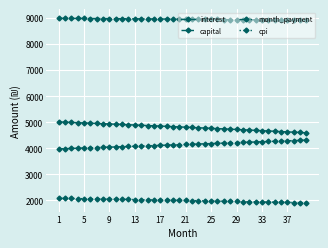

What is the maximum value shown in the chart?

8986.9